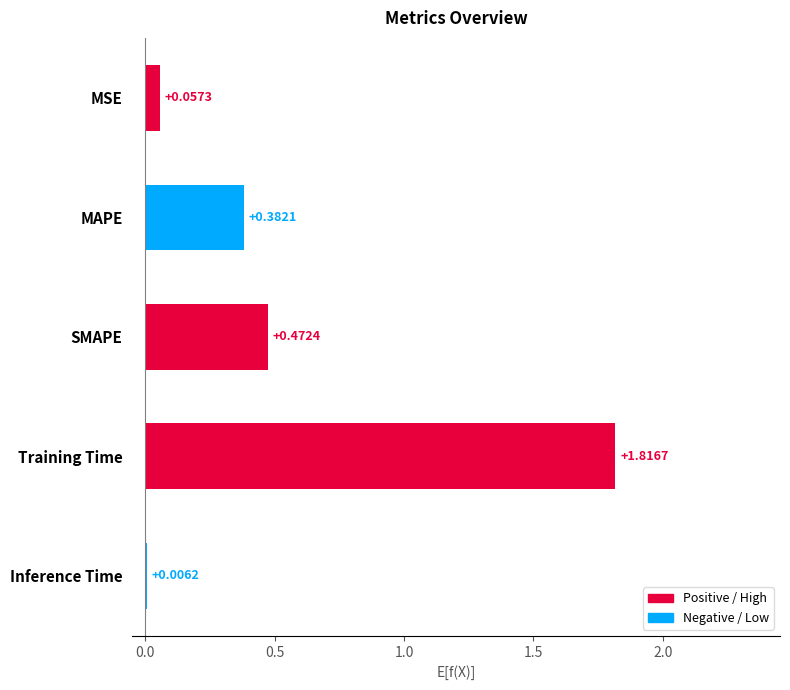

At which label is the value closest to 0?

Inference Time